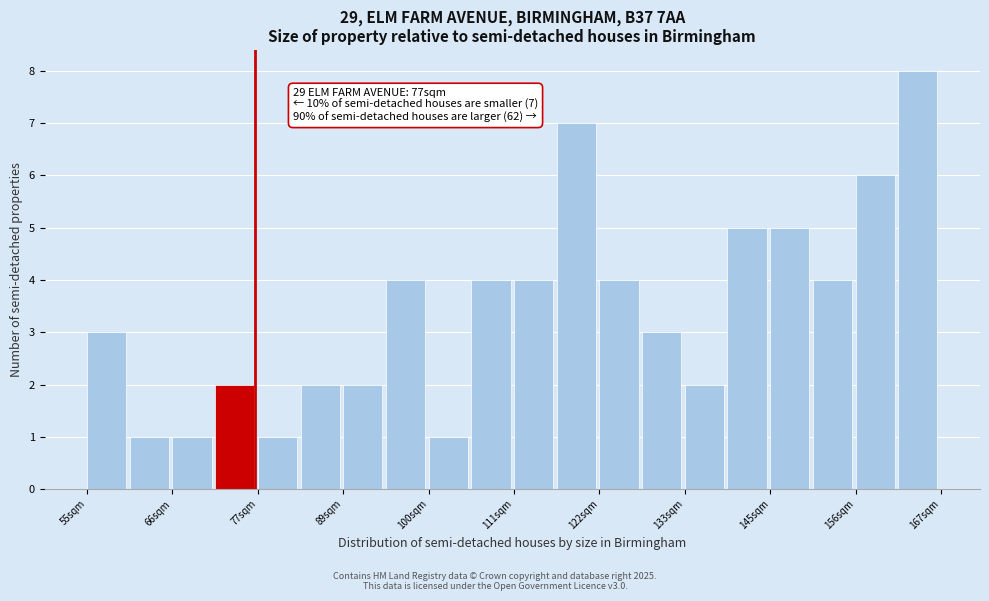

Read against the x-axis, roughly where is the centre of the tallest bar?

164